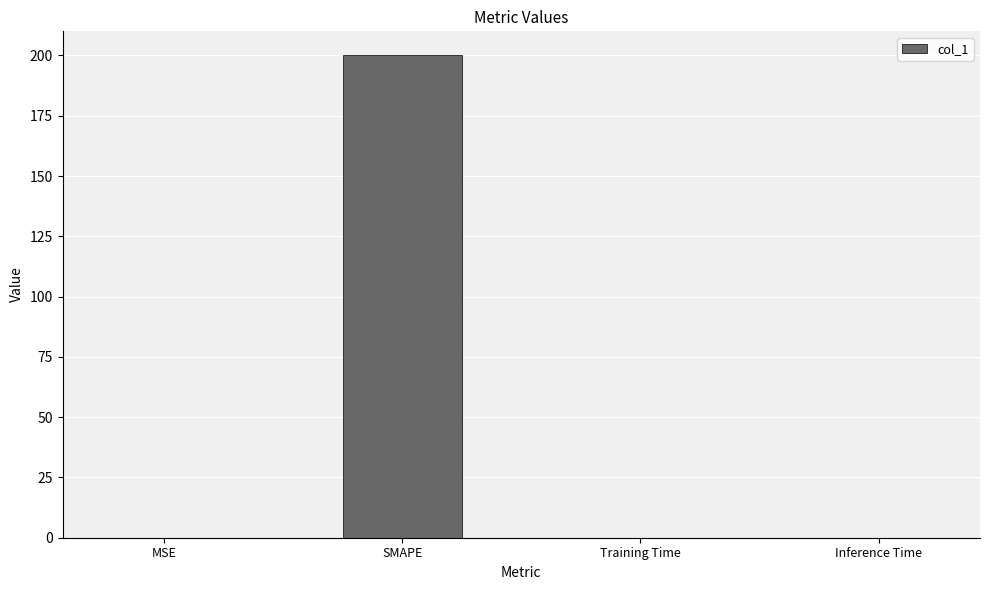

Between Inference Time and SMAPE, which is larger?

SMAPE